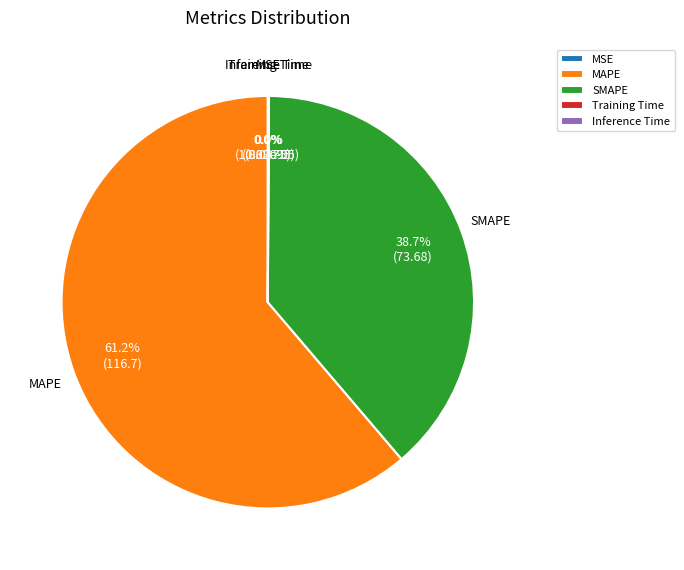

Does any single category account for the majority?

Yes